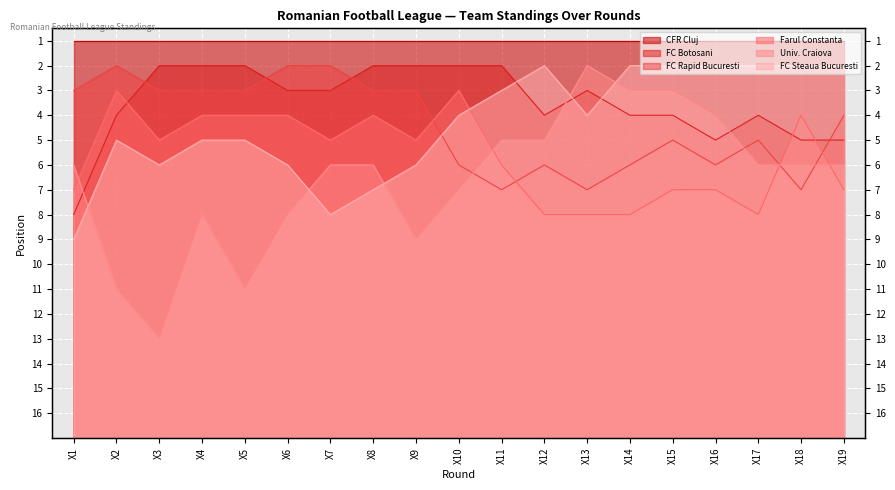

Which series changed the most between X13 and X15?

FC Rapid Bucuresti